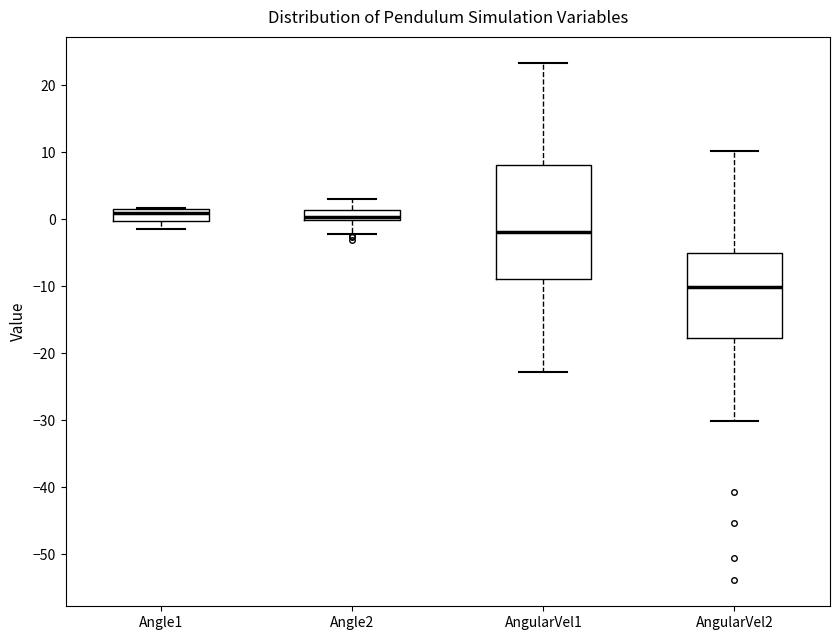

Comparing the boxes themselves (not the whiskers), which one is the tallest?

AngularVel1